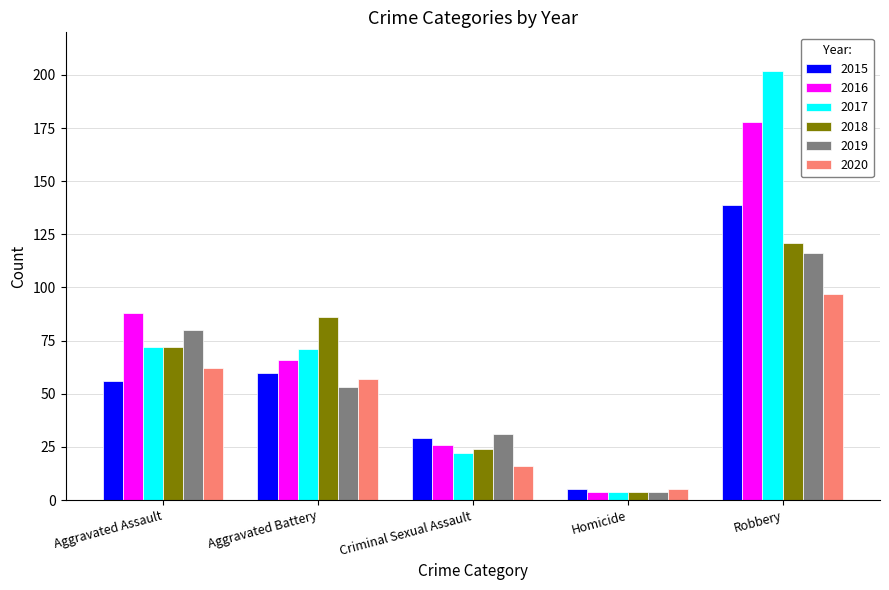

List the labels in order of 2019 value, smallest first.

Homicide, Criminal Sexual Assault, Aggravated Battery, Aggravated Assault, Robbery